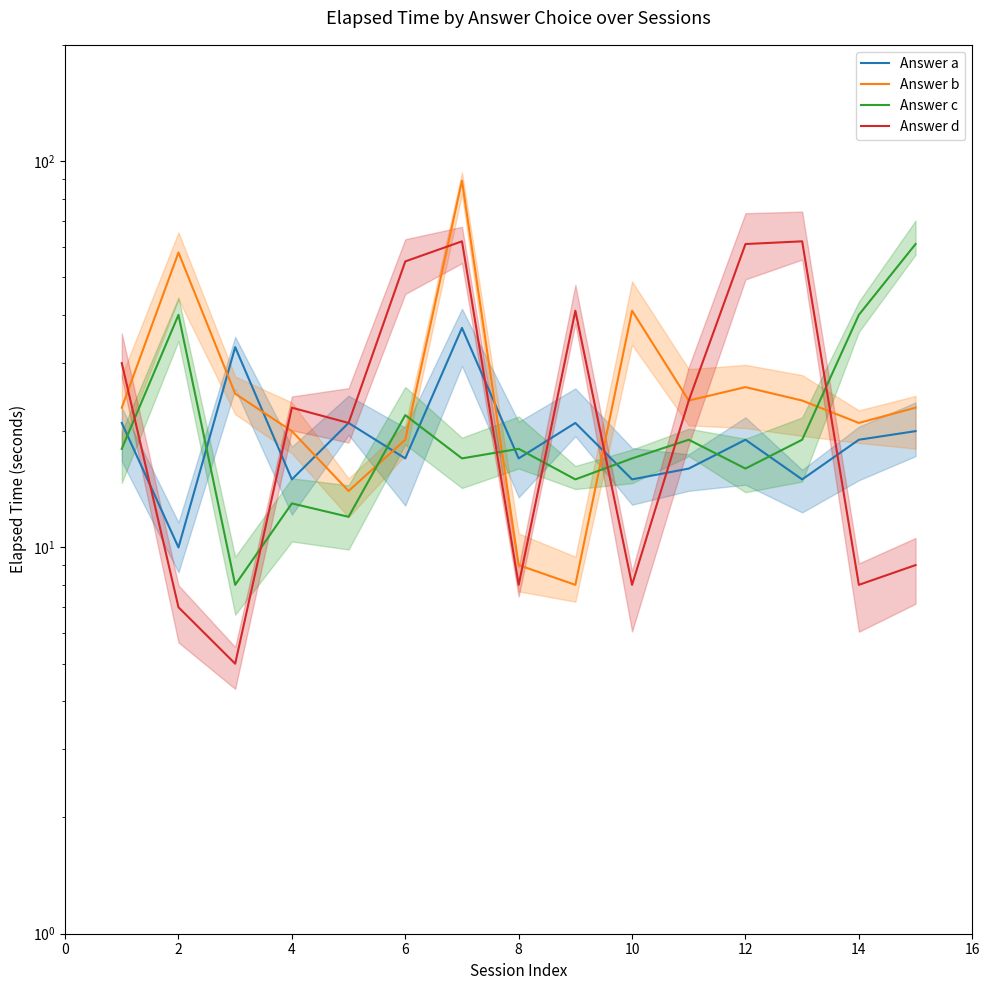

Which series changed the most between 4 and 12?

Answer d